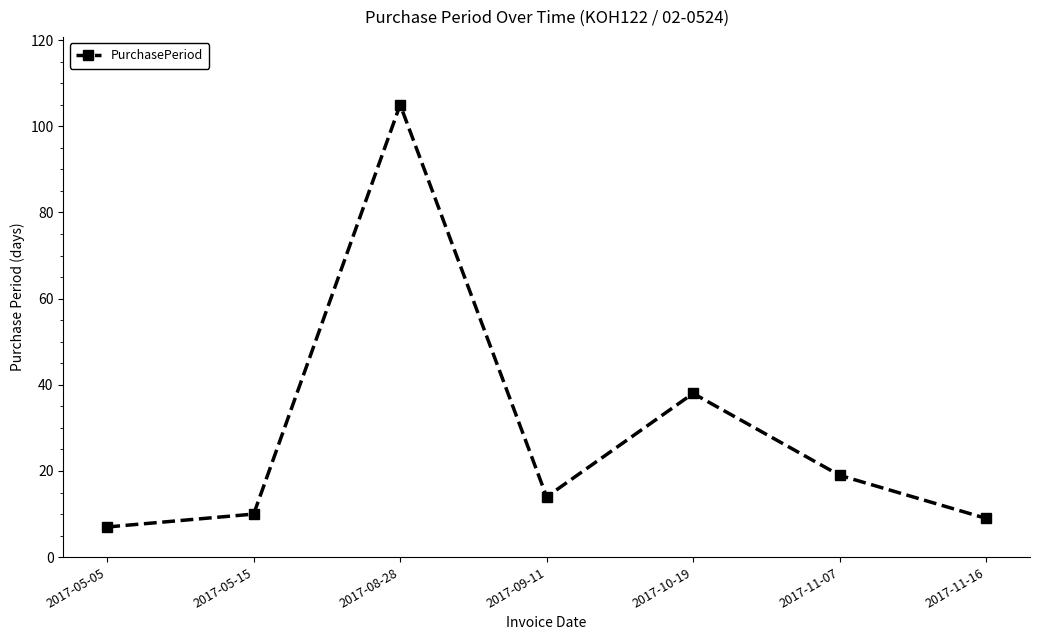

What is the sum of the values at 2017-11-07 and 2017-05-15?

29